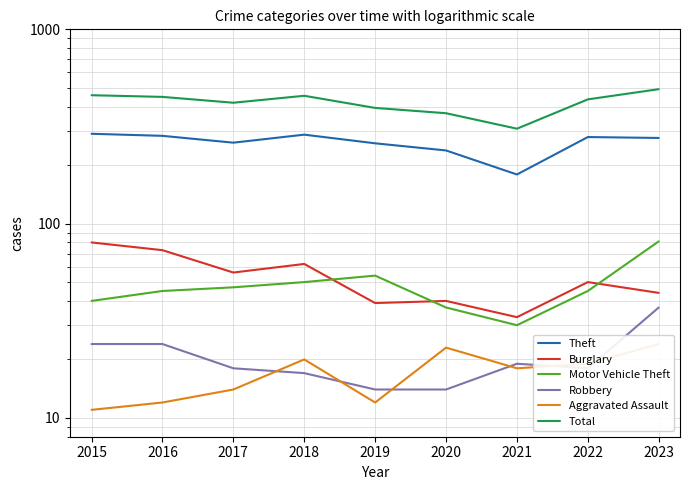

Is this an area chart (filled region under the line)?

No